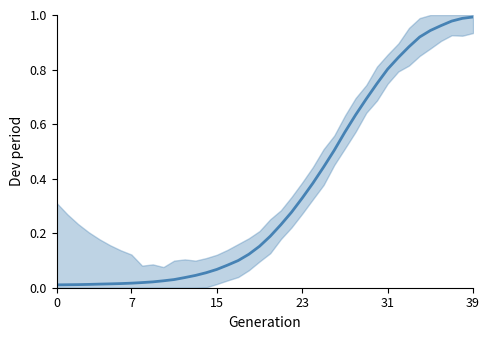

What is the label of the 13th point from the left?

12